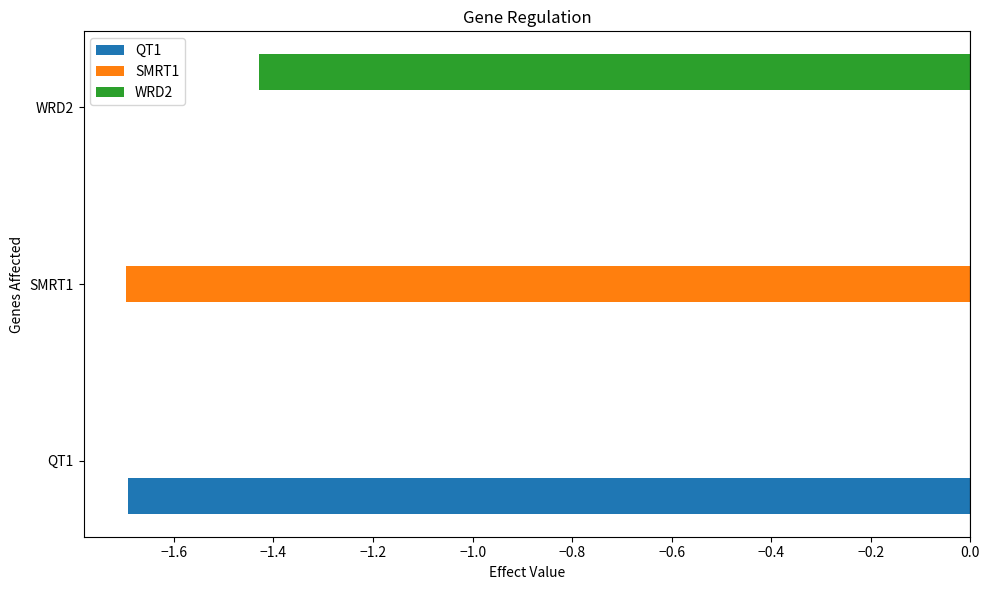

Is it true that WRD2 equals 0.0 at QT1?

True